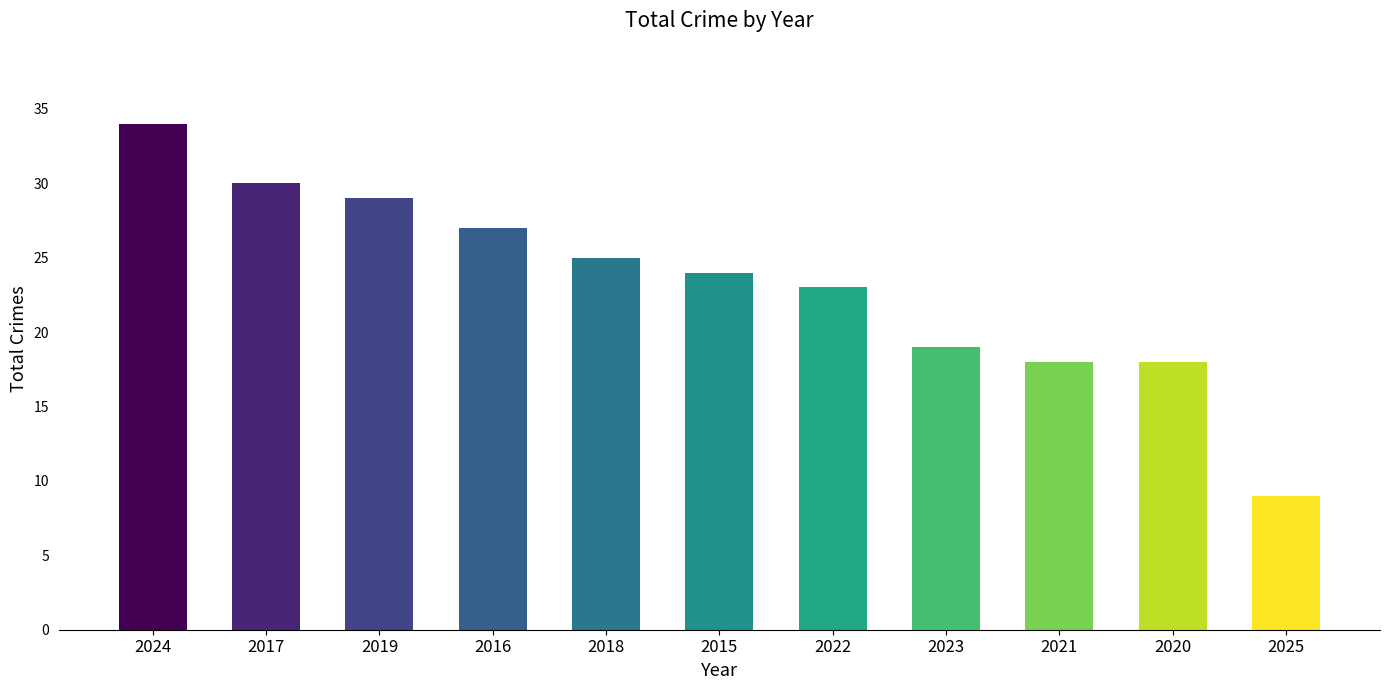

What is the label of the 4th bar from the right?

2023